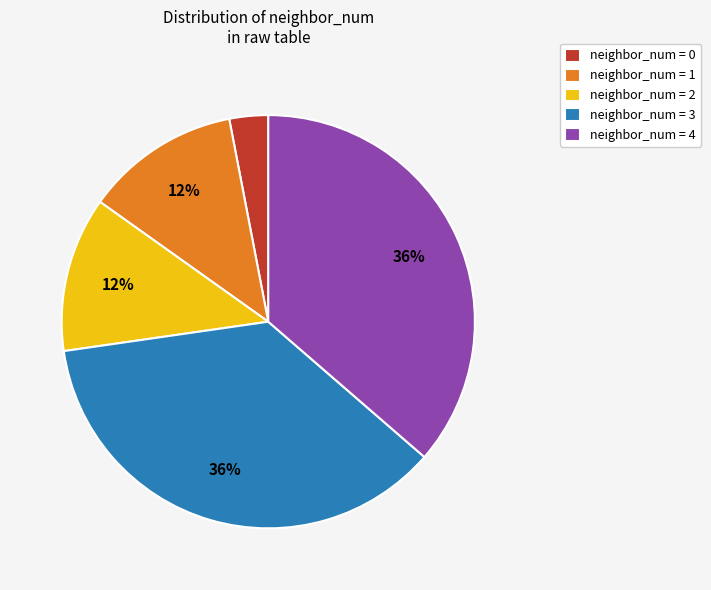

How many segments does this pie chart have?

5